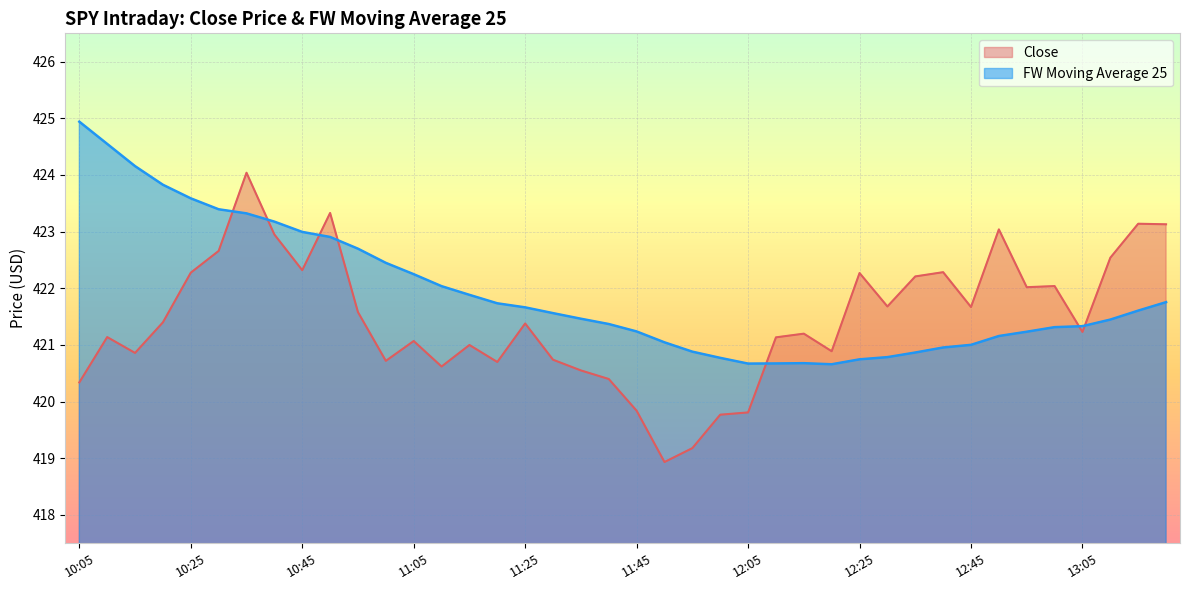

Between 12:50 and 13:20, which is larger?

13:20